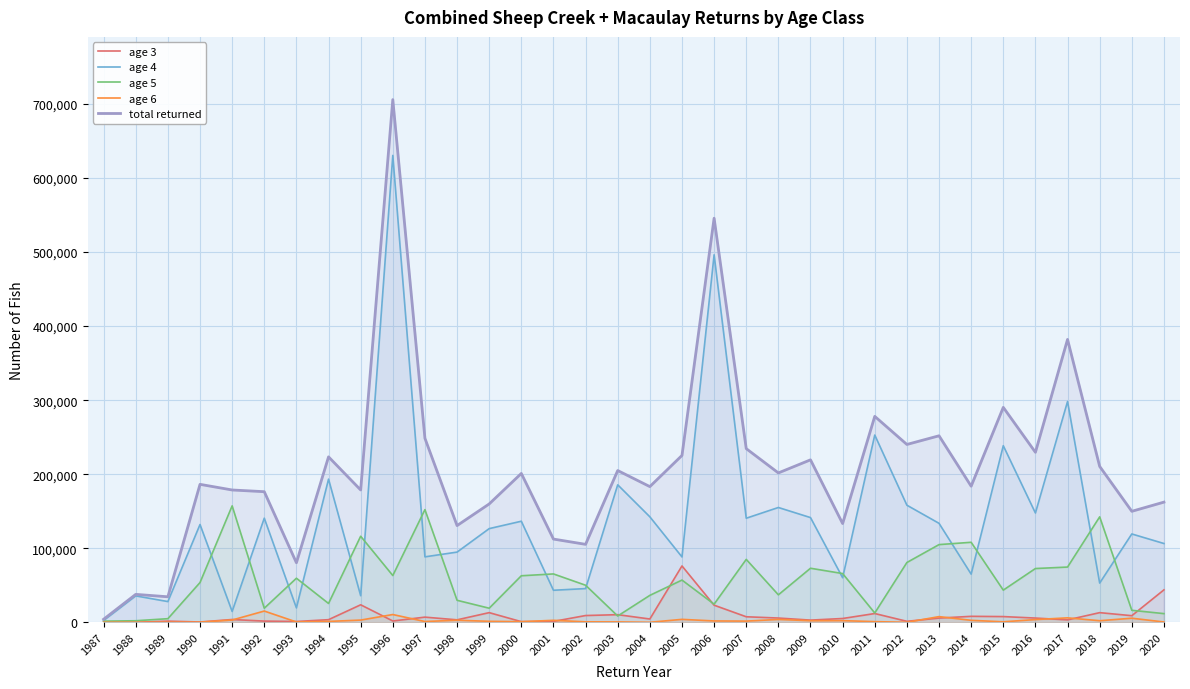

What is the value of the age 6 point at the 10th from the left?

10475